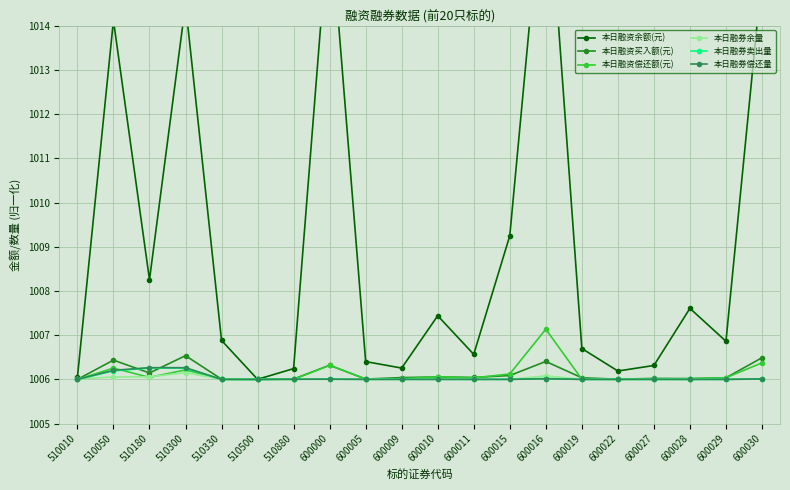

How many interior local valleys does the 本日融资偿还额(元) series have?

5